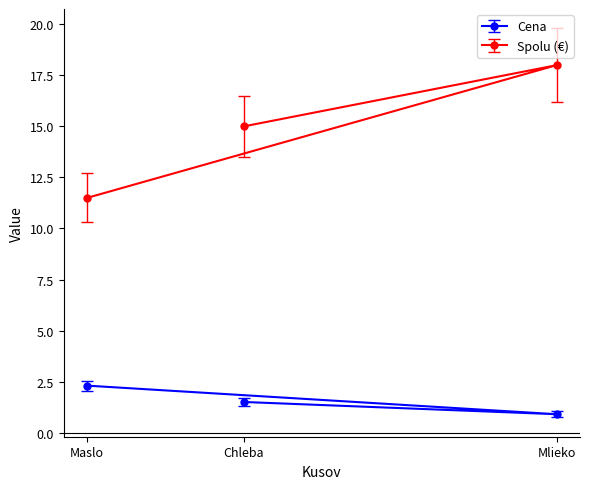

Which series has the largest total across all categories?

Spolu (€)